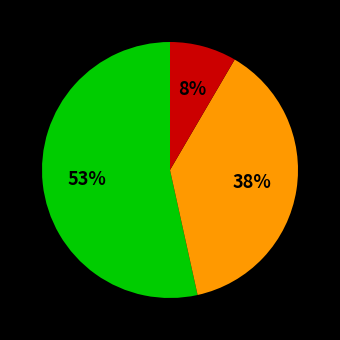

To the nearest percent, what is the difference between the largest and smallest slice percentages?

45%